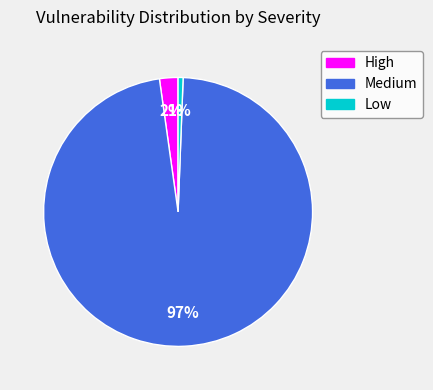

To the nearest percent, what is the difference between the Medium and High slice percentages?

95%